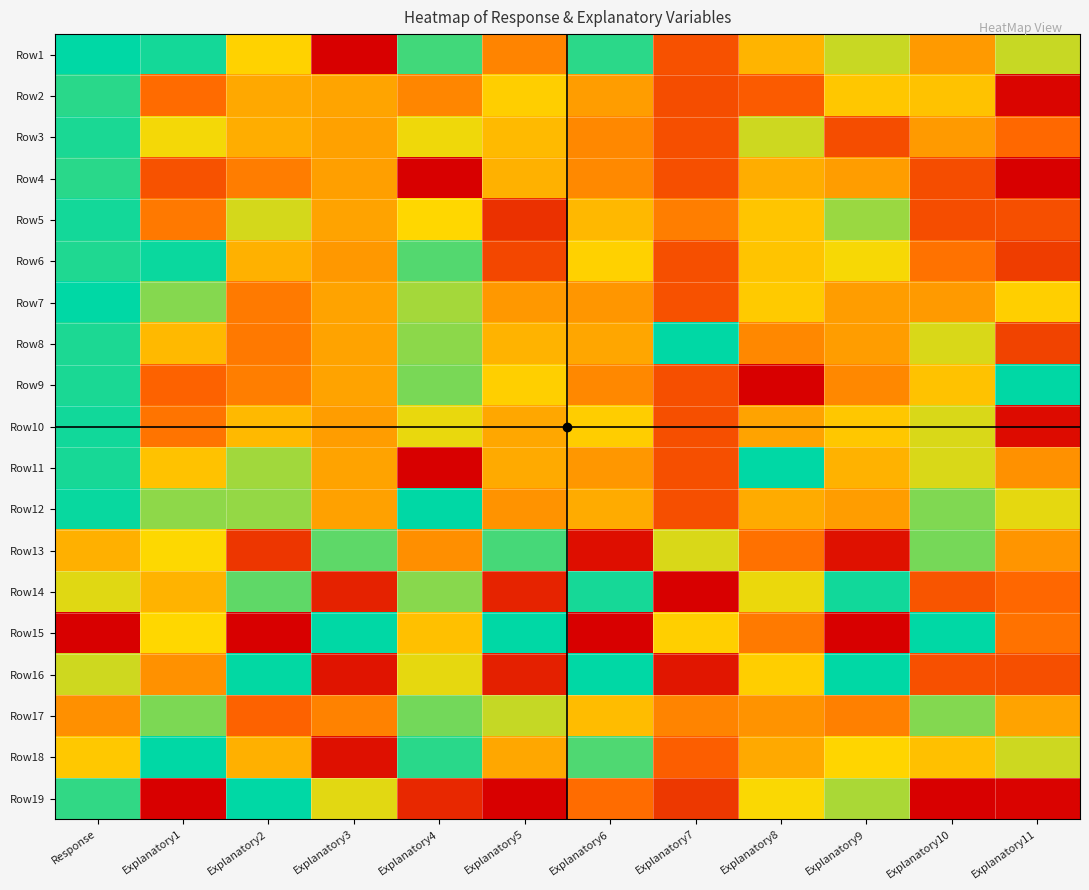

Reading right to left, extract all data points from this chart.

Row1: Explanatory11=0.7	Explanatory10=0.5	Explanatory9=0.7	Explanatory8=0.6	Explanatory7=0.3	Explanatory6=0.9	Explanatory5=0.4	Explanatory4=0.9	Explanatory3=0.0	Explanatory2=0.6	Explanatory1=1.0	Response=1.0
Row2: Explanatory11=0.0	Explanatory10=0.6	Explanatory9=0.6	Explanatory8=0.3	Explanatory7=0.3	Explanatory6=0.5	Explanatory5=0.6	Explanatory4=0.4	Explanatory3=0.5	Explanatory2=0.5	Explanatory1=0.3	Response=0.9
Row3: Explanatory11=0.3	Explanatory10=0.5	Explanatory9=0.3	Explanatory8=0.7	Explanatory7=0.3	Explanatory6=0.4	Explanatory5=0.6	Explanatory4=0.7	Explanatory3=0.5	Explanatory2=0.5	Explanatory1=0.7	Response=1.0
Row4: Explanatory11=0.0	Explanatory10=0.3	Explanatory9=0.5	Explanatory8=0.5	Explanatory7=0.3	Explanatory6=0.4	Explanatory5=0.6	Explanatory4=0.0	Explanatory3=0.5	Explanatory2=0.4	Explanatory1=0.3	Response=0.9
Row5: Explanatory11=0.3	Explanatory10=0.3	Explanatory9=0.8	Explanatory8=0.6	Explanatory7=0.4	Explanatory6=0.6	Explanatory5=0.2	Explanatory4=0.7	Explanatory3=0.5	Explanatory2=0.7	Explanatory1=0.4	Response=1.0
Row6: Explanatory11=0.2	Explanatory10=0.4	Explanatory9=0.7	Explanatory8=0.6	Explanatory7=0.3	Explanatory6=0.6	Explanatory5=0.2	Explanatory4=0.9	Explanatory3=0.5	Explanatory2=0.6	Explanatory1=1.0	Response=1.0
Row7: Explanatory11=0.6	Explanatory10=0.5	Explanatory9=0.5	Explanatory8=0.6	Explanatory7=0.3	Explanatory6=0.5	Explanatory5=0.5	Explanatory4=0.8	Explanatory3=0.5	Explanatory2=0.4	Explanatory1=0.8	Response=1.0
Row8: Explanatory11=0.2	Explanatory10=0.7	Explanatory9=0.5	Explanatory8=0.4	Explanatory7=1.0	Explanatory6=0.5	Explanatory5=0.6	Explanatory4=0.8	Explanatory3=0.5	Explanatory2=0.4	Explanatory1=0.6	Response=1.0
Row9: Explanatory11=1.0	Explanatory10=0.6	Explanatory9=0.4	Explanatory8=0.0	Explanatory7=0.3	Explanatory6=0.4	Explanatory5=0.6	Explanatory4=0.8	Explanatory3=0.5	Explanatory2=0.4	Explanatory1=0.3	Response=1.0
Row10: Explanatory11=0.0	Explanatory10=0.7	Explanatory9=0.6	Explanatory8=0.5	Explanatory7=0.3	Explanatory6=0.6	Explanatory5=0.5	Explanatory4=0.7	Explanatory3=0.5	Explanatory2=0.6	Explanatory1=0.4	Response=1.0
Row11: Explanatory11=0.5	Explanatory10=0.7	Explanatory9=0.6	Explanatory8=1.0	Explanatory7=0.3	Explanatory6=0.5	Explanatory5=0.5	Explanatory4=0.0	Explanatory3=0.5	Explanatory2=0.8	Explanatory1=0.6	Response=1.0
Row12: Explanatory11=0.7	Explanatory10=0.8	Explanatory9=0.5	Explanatory8=0.5	Explanatory7=0.3	Explanatory6=0.5	Explanatory5=0.5	Explanatory4=1.0	Explanatory3=0.5	Explanatory2=0.8	Explanatory1=0.8	Response=1.0
Row13: Explanatory11=0.5	Explanatory10=0.8	Explanatory9=0.1	Explanatory8=0.4	Explanatory7=0.7	Explanatory6=0.0	Explanatory5=0.9	Explanatory4=0.5	Explanatory3=0.9	Explanatory2=0.2	Explanatory1=0.7	Response=0.5
Row14: Explanatory11=0.3	Explanatory10=0.3	Explanatory9=1.0	Explanatory8=0.7	Explanatory7=0.0	Explanatory6=1.0	Explanatory5=0.1	Explanatory4=0.8	Explanatory3=0.1	Explanatory2=0.9	Explanatory1=0.6	Response=0.7
Row15: Explanatory11=0.4	Explanatory10=1.0	Explanatory9=0.0	Explanatory8=0.4	Explanatory7=0.6	Explanatory6=0.0	Explanatory5=1.0	Explanatory4=0.6	Explanatory3=1.0	Explanatory2=0.0	Explanatory1=0.7	Response=0.0
Row16: Explanatory11=0.3	Explanatory10=0.3	Explanatory9=1.0	Explanatory8=0.6	Explanatory7=0.1	Explanatory6=1.0	Explanatory5=0.1	Explanatory4=0.7	Explanatory3=0.1	Explanatory2=1.0	Explanatory1=0.5	Response=0.7
Row17: Explanatory11=0.5	Explanatory10=0.8	Explanatory9=0.4	Explanatory8=0.5	Explanatory7=0.4	Explanatory6=0.6	Explanatory5=0.7	Explanatory4=0.8	Explanatory3=0.4	Explanatory2=0.3	Explanatory1=0.8	Response=0.5
Row18: Explanatory11=0.7	Explanatory10=0.6	Explanatory9=0.7	Explanatory8=0.5	Explanatory7=0.3	Explanatory6=0.9	Explanatory5=0.5	Explanatory4=0.9	Explanatory3=0.1	Explanatory2=0.5	Explanatory1=1.0	Response=0.6
Row19: Explanatory11=0.0	Explanatory10=0.0	Explanatory9=0.8	Explanatory8=0.7	Explanatory7=0.2	Explanatory6=0.4	Explanatory5=0.0	Explanatory4=0.1	Explanatory3=0.7	Explanatory2=1.0	Explanatory1=0.0	Response=0.9